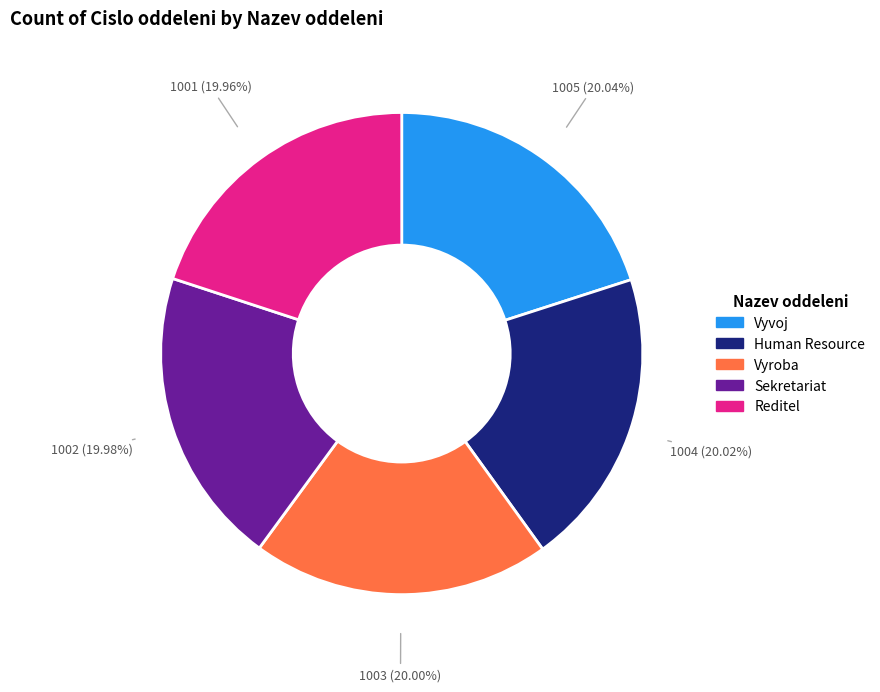

To the nearest percent, what percentage of the pie is Vyroba?

20%